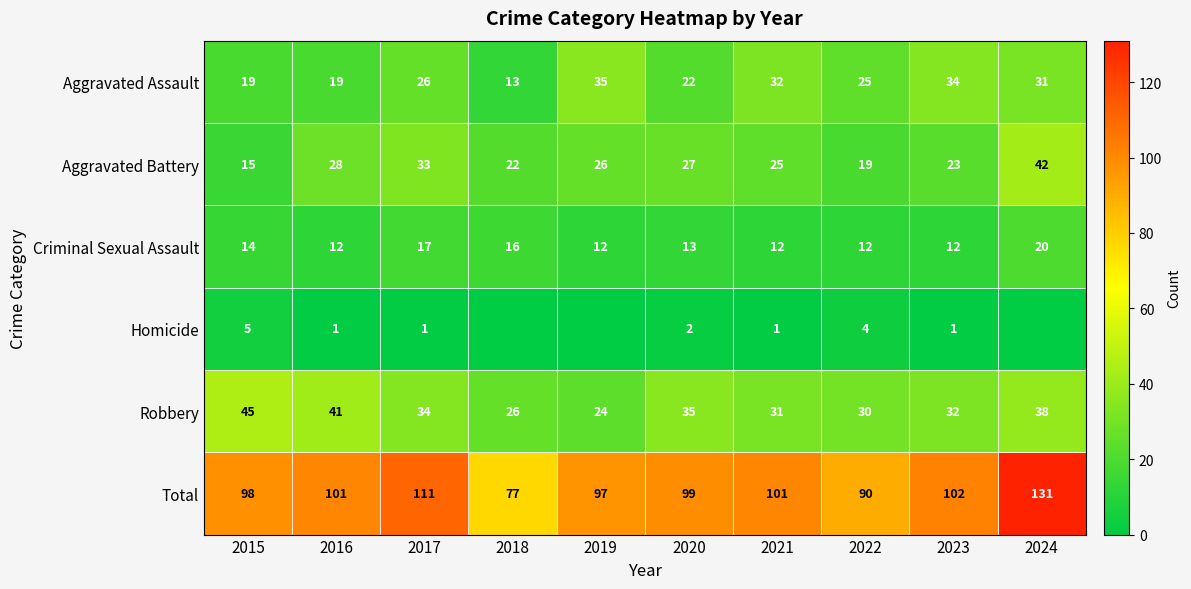

How many series are shown in this chart?

6